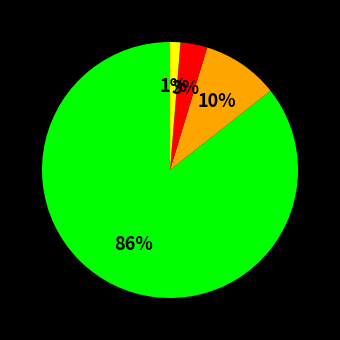

To the nearest percent, what is the average slice percentage?

25%